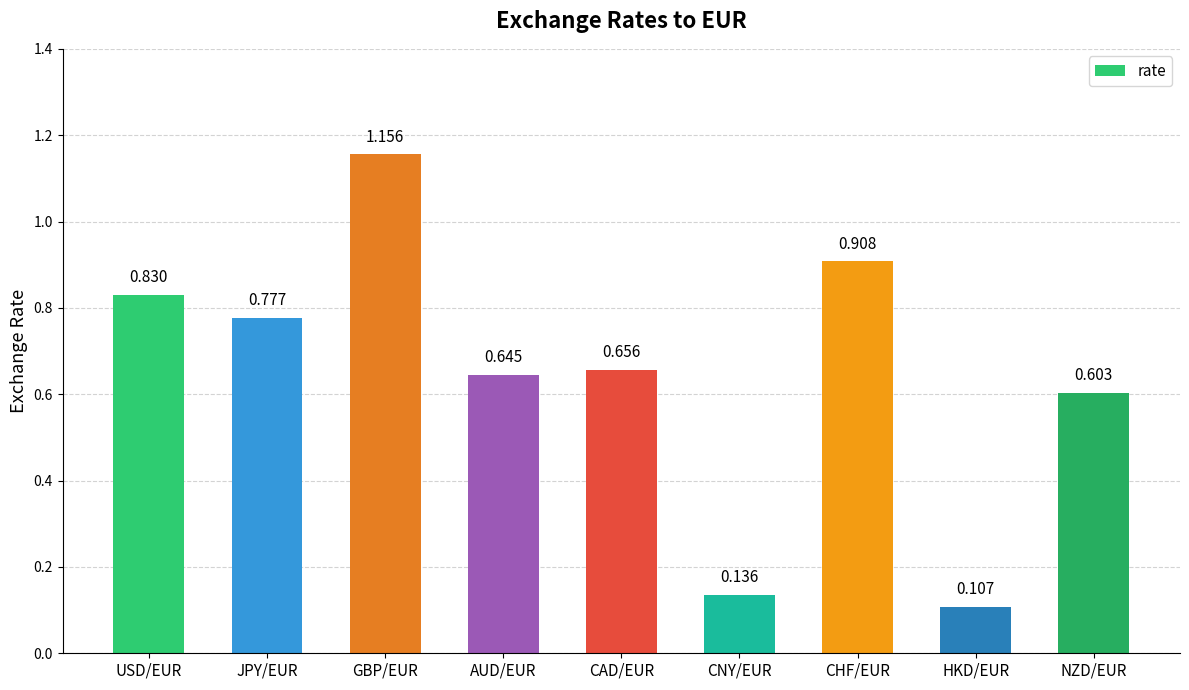

What is the label of the 1st bar from the right?

NZD/EUR